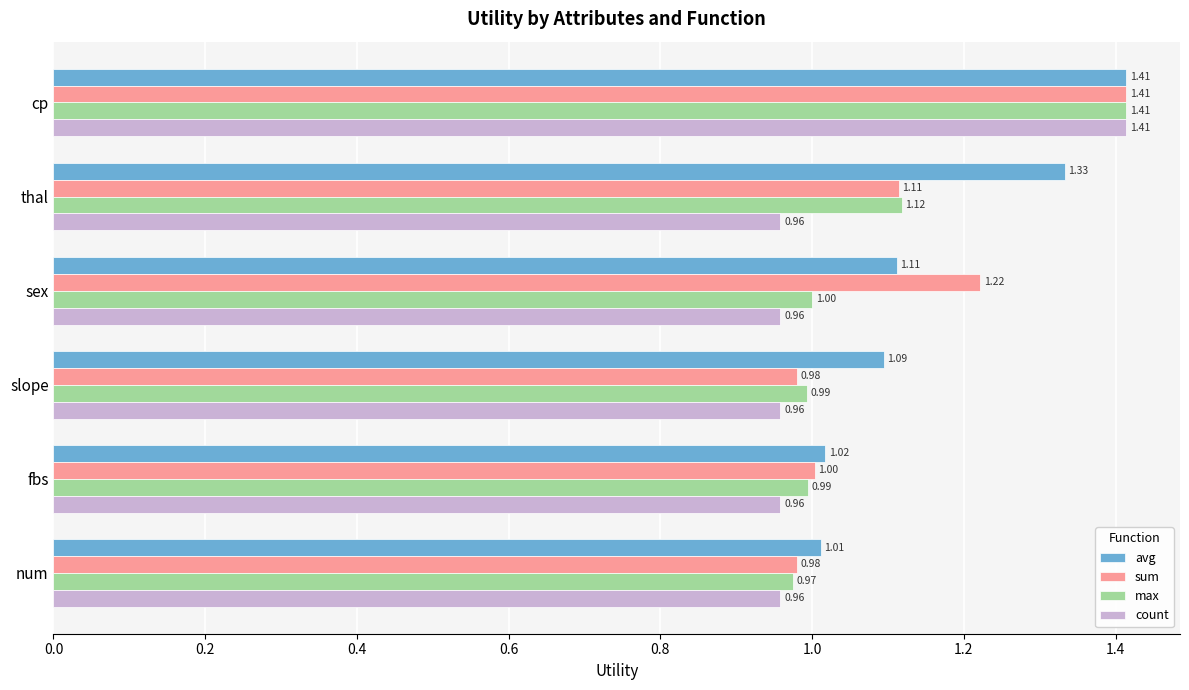

Between cp and sex, which series saw the biggest shift?

count